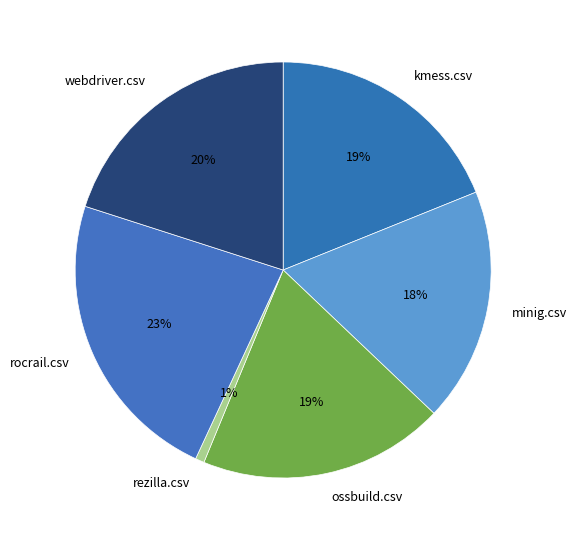

Is there any slice that represents more than half of the pie?

No